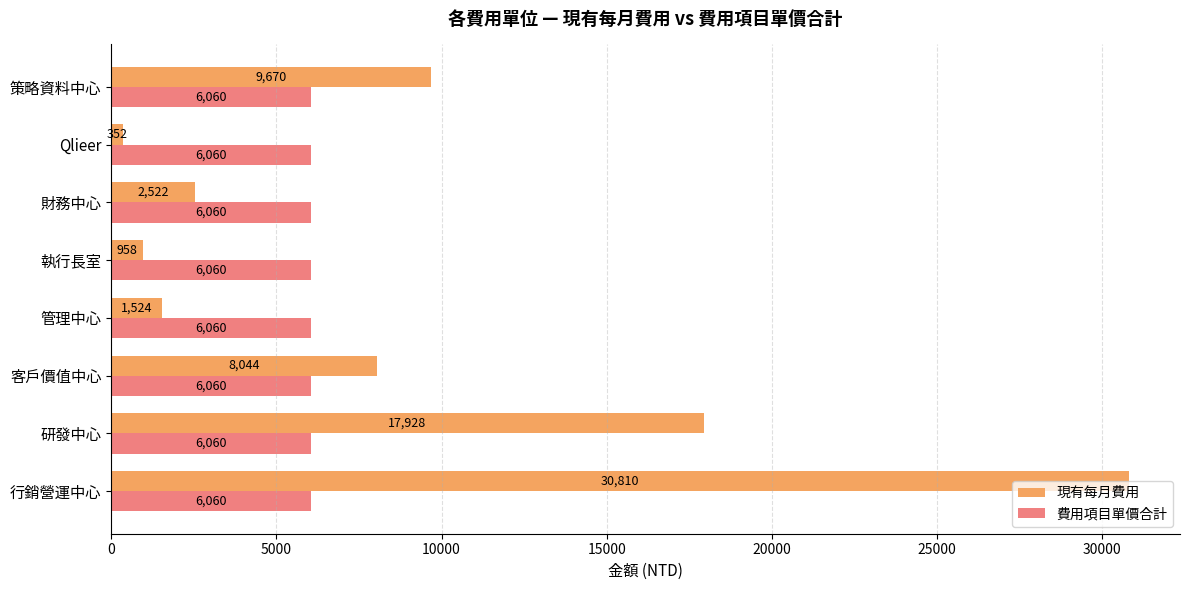

At which label does 現有每月費用 reach its minimum?

Qlieer